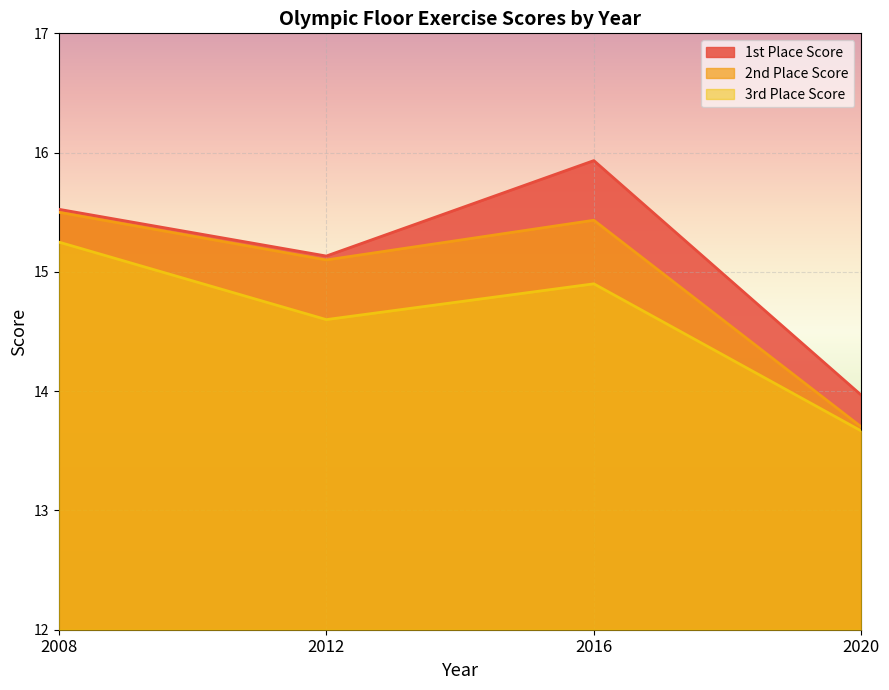

List the series in order of their peak value, highest first.

1st Place Score, 2nd Place Score, 3rd Place Score